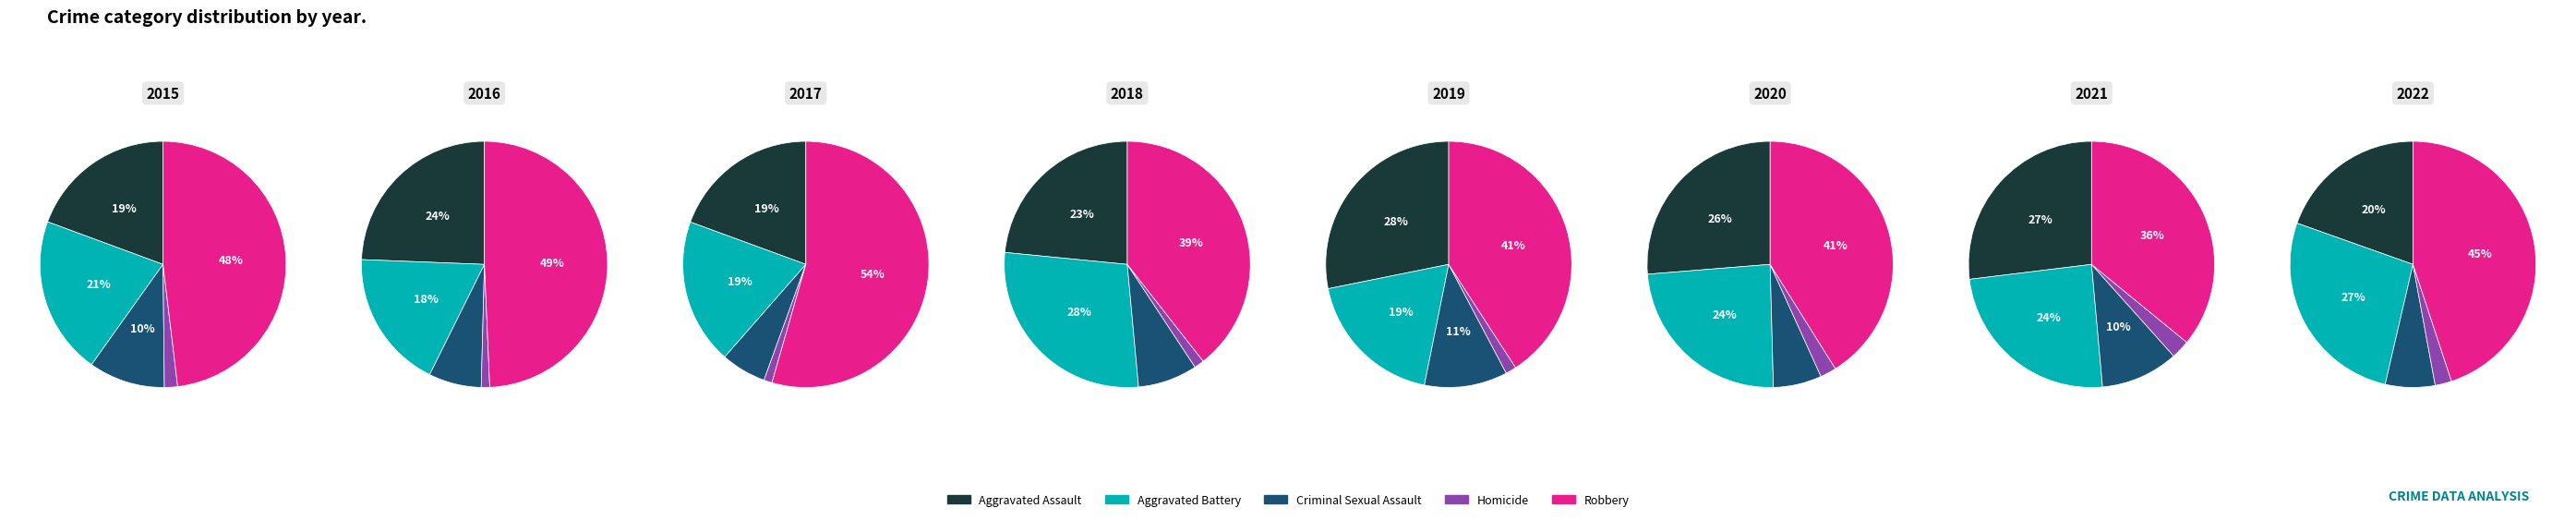

Does 4 represent more than half of the total?

No